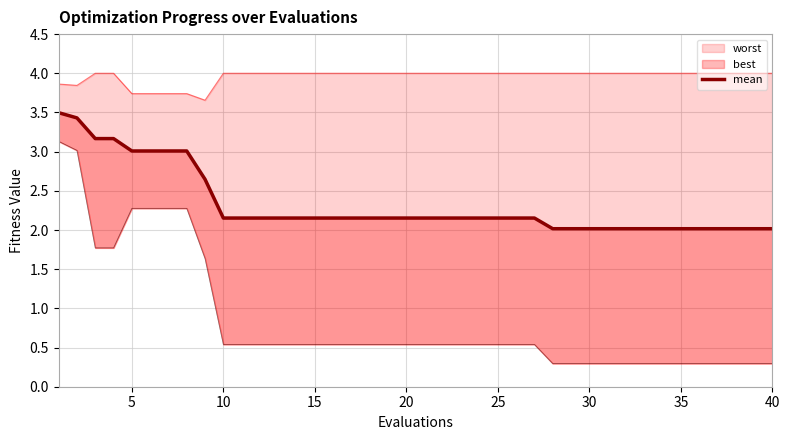

Reading left to right, extract all data points from this chart.

3.5	3.4	3.2	3.2	3.0	3.0	3.0	3.0	2.6	2.2	2.2	2.2	2.2	2.2	2.2	2.2	2.2	2.2	2.2	2.2	2.2	2.2	2.2	2.2	2.2	2.2	2.2	2.0	2.0	2.0	2.0	2.0	2.0	2.0	2.0	2.0	2.0	2.0	2.0	2.0